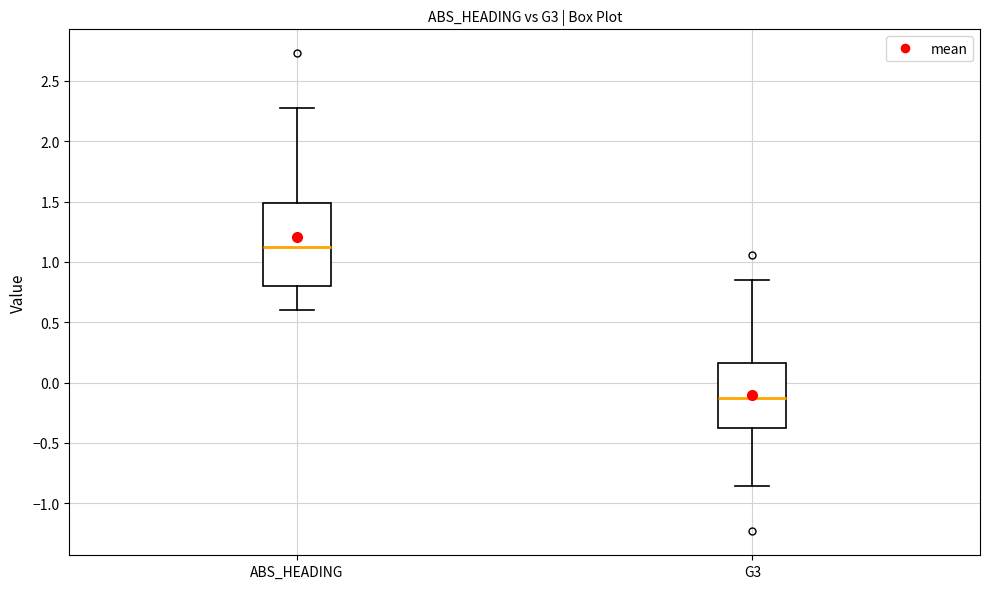

Which box's median line is the highest?

ABS_HEADING